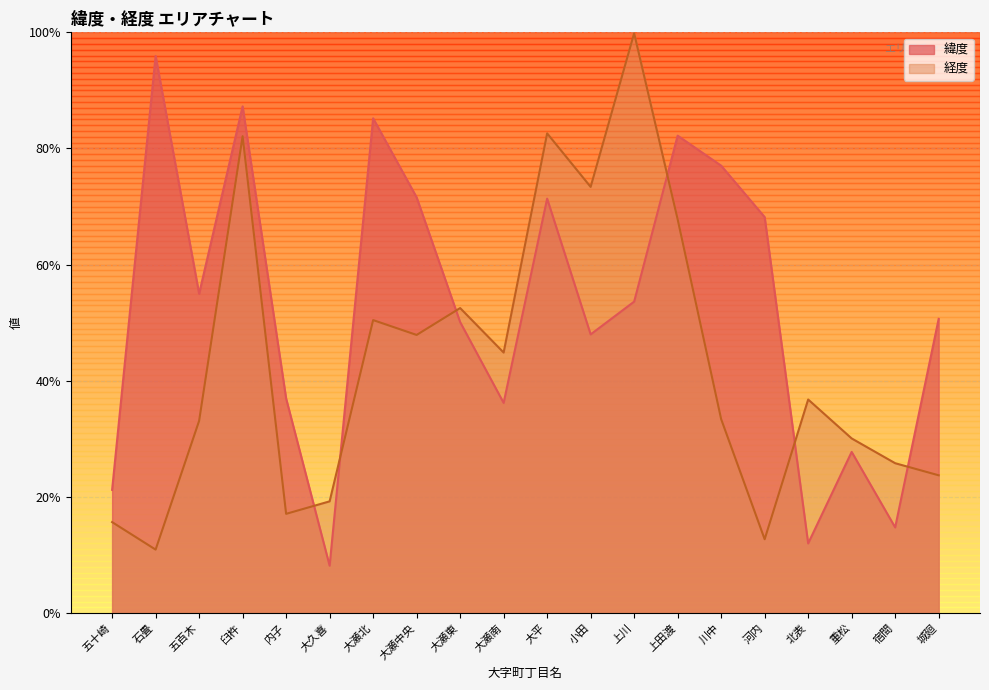

What is the approximate value of 緯度 at 上田渡?

0.8